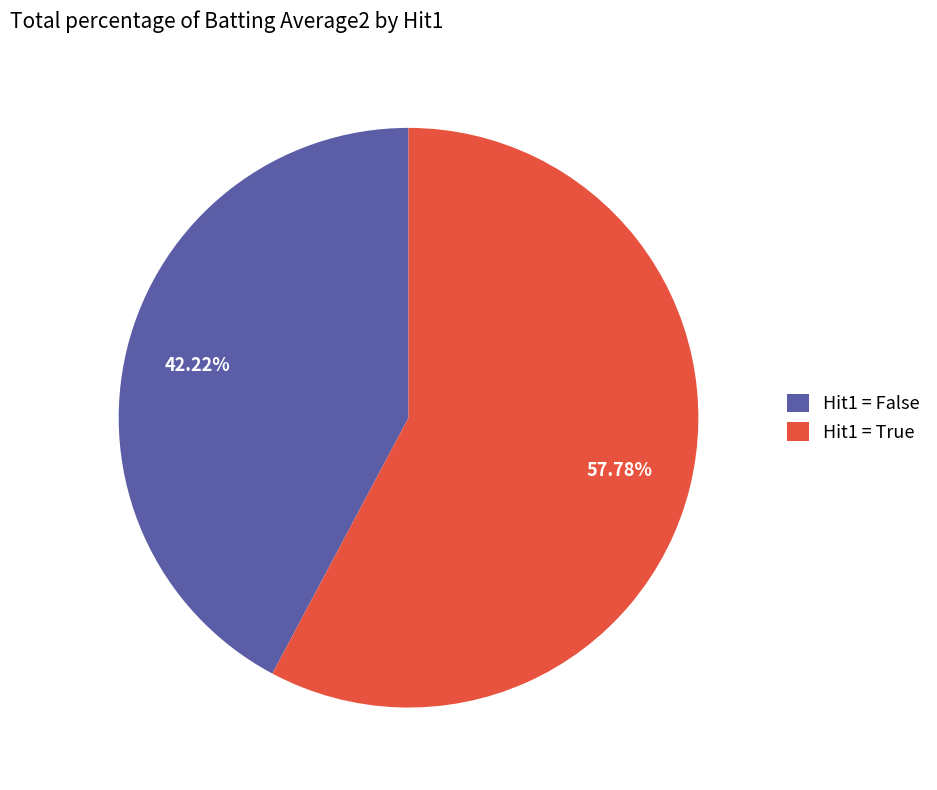

Is there a majority slice in this chart?

Yes